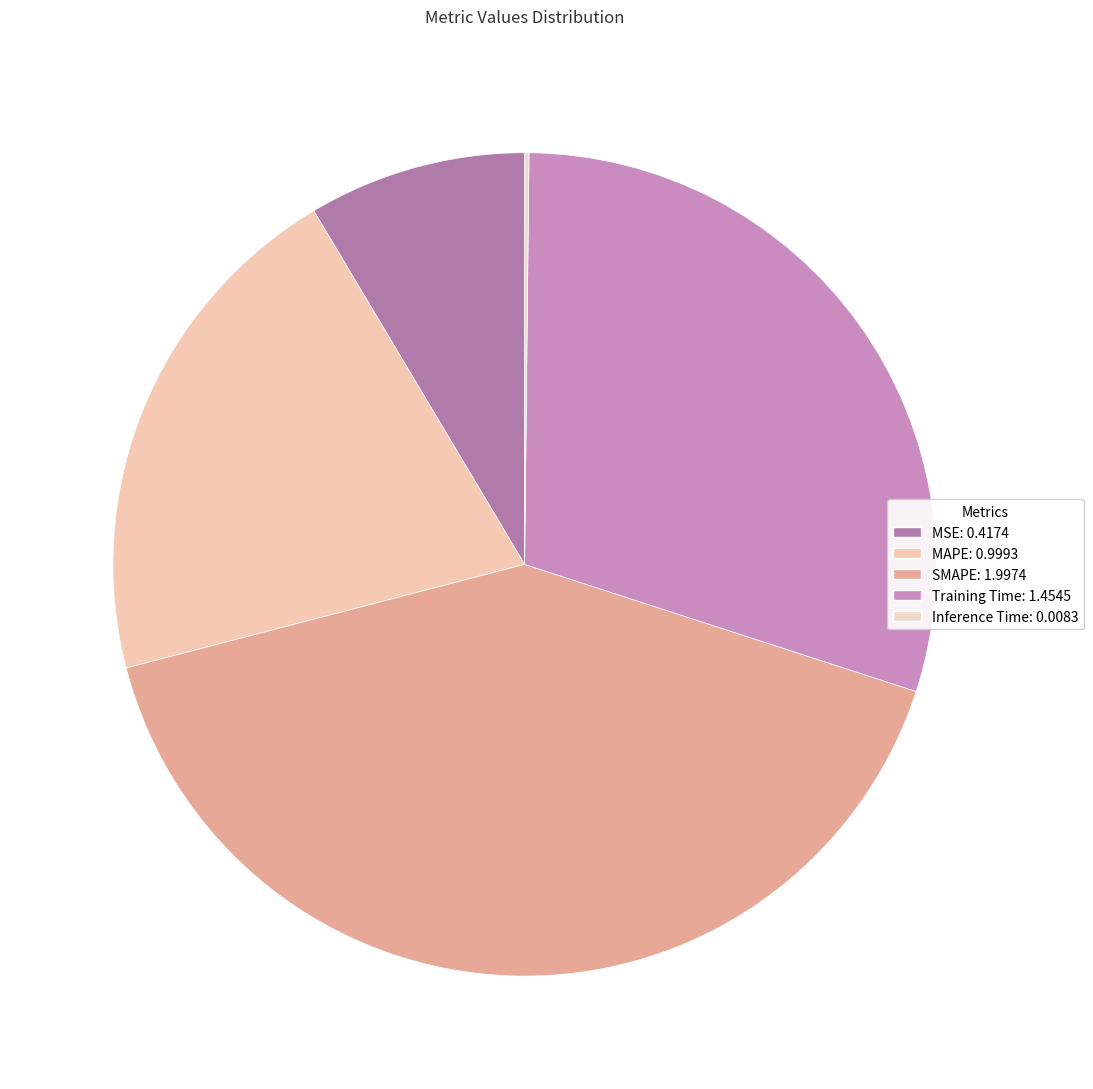

The SMAPE slice represents 53% of the pie. True or false?

False